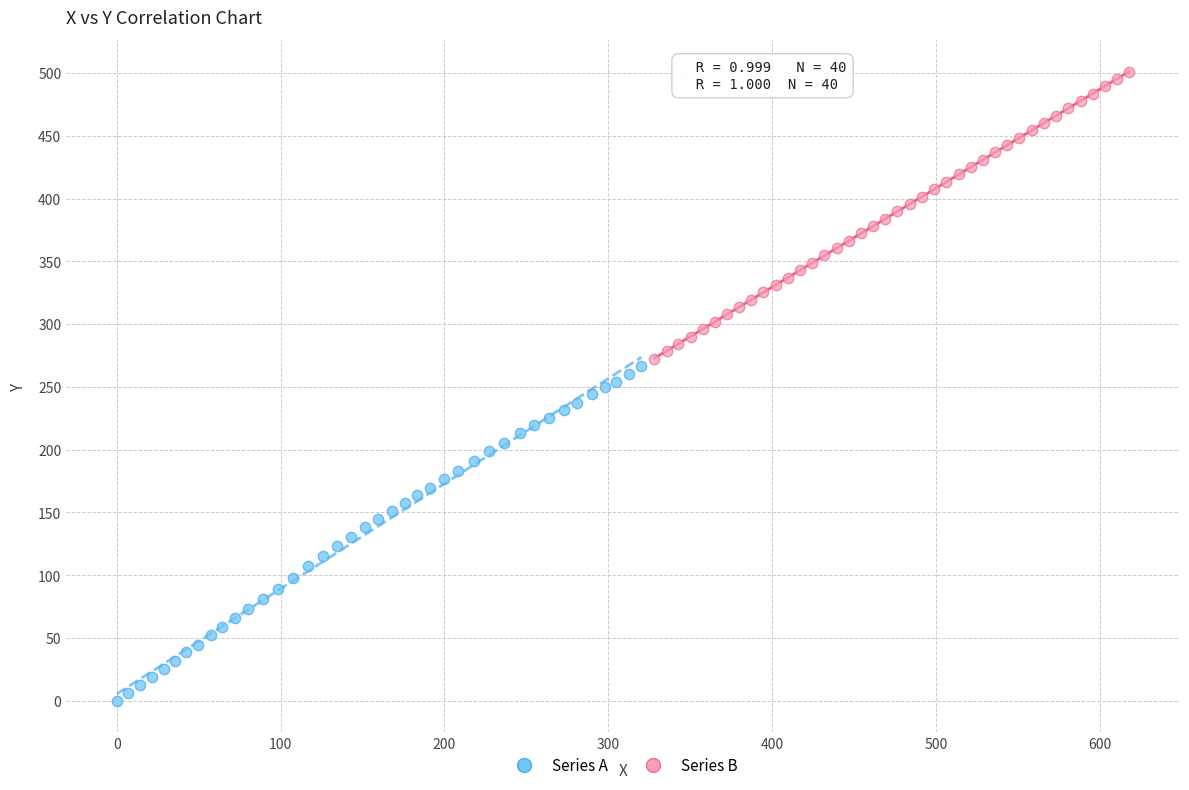

What are all the series names shown in the legend?

Series A, Series B